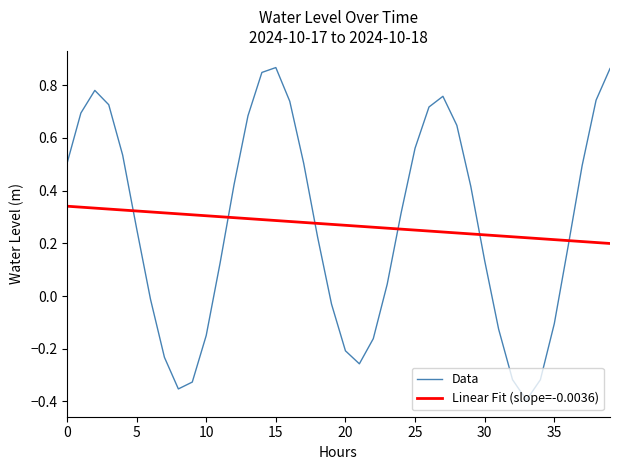

True or false: Linear Fit (slope=-0.0036) and Data intersect in this chart.

True